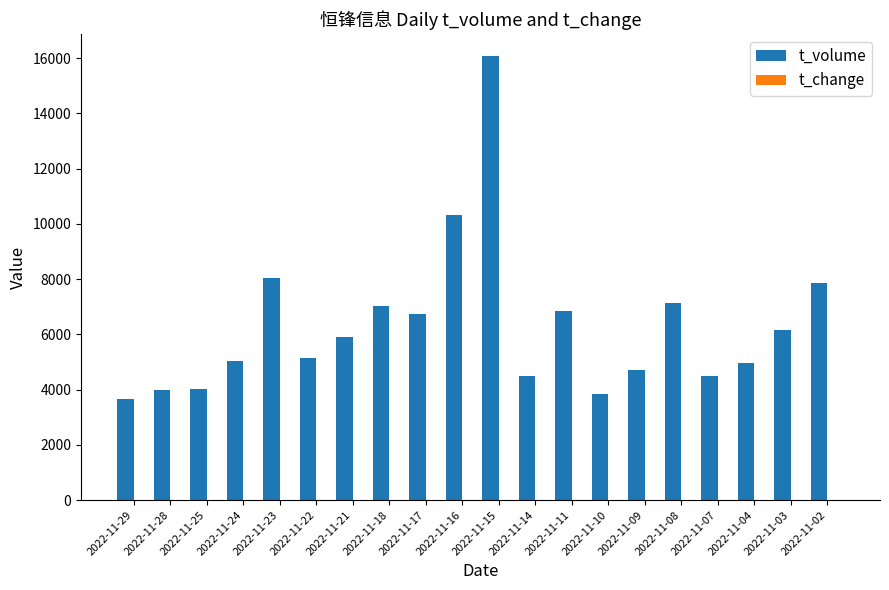

Which series changed the most between 2022-11-29 and 2022-11-08?

t_volume